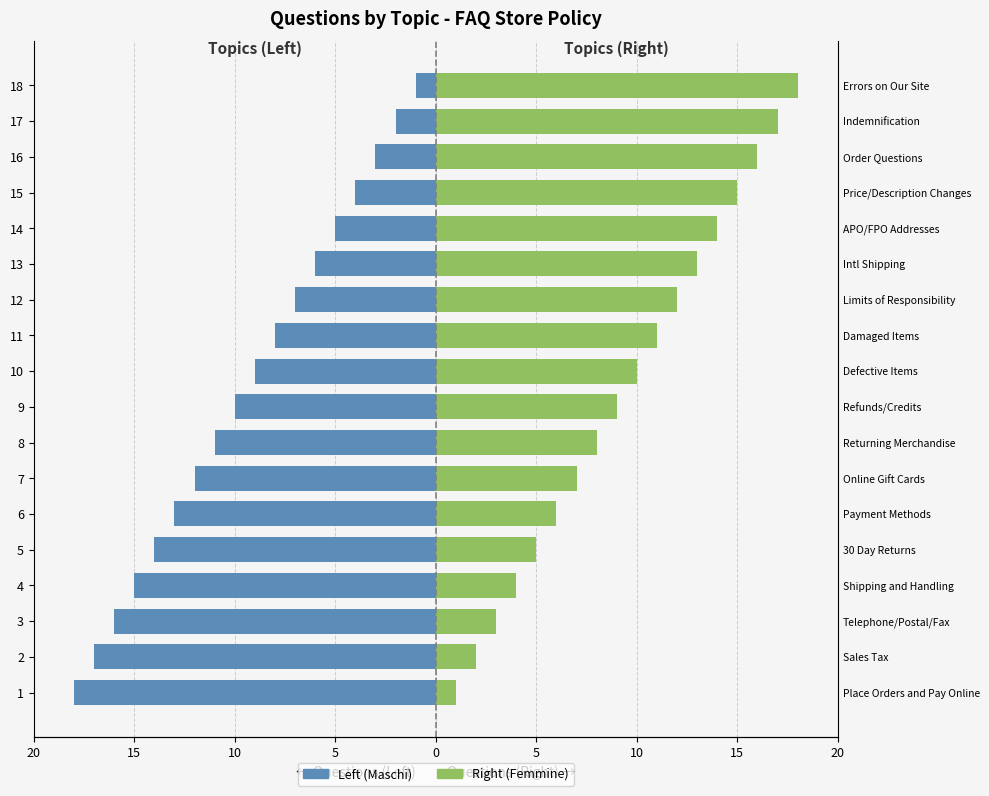

True or false: Left (Maschi) has a value of -1 at 14.

False